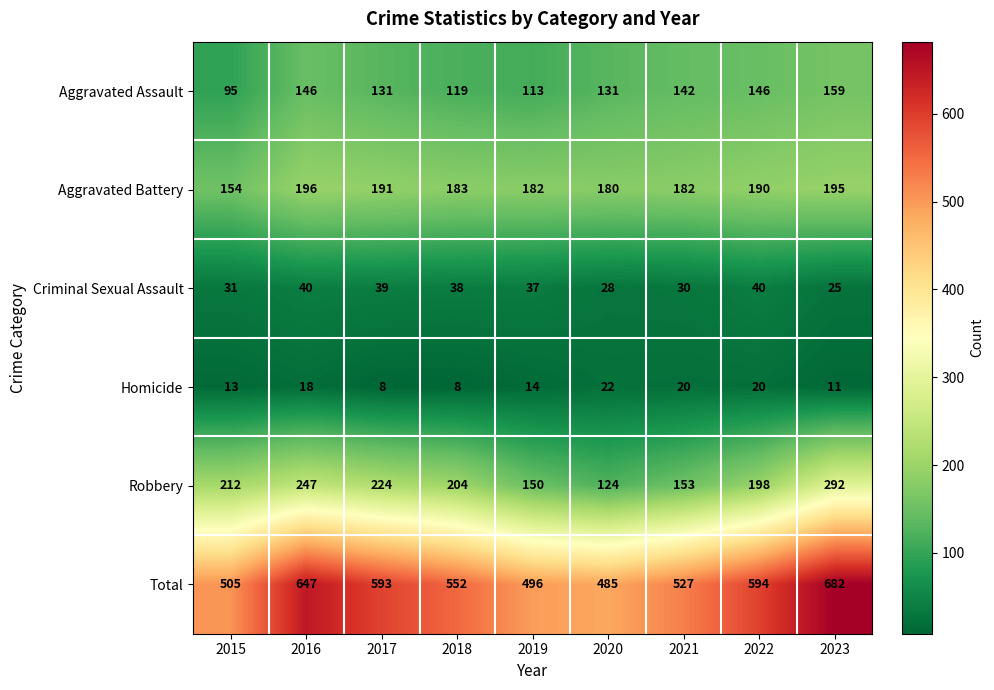

At which category is the sum across all series the highest?

2023